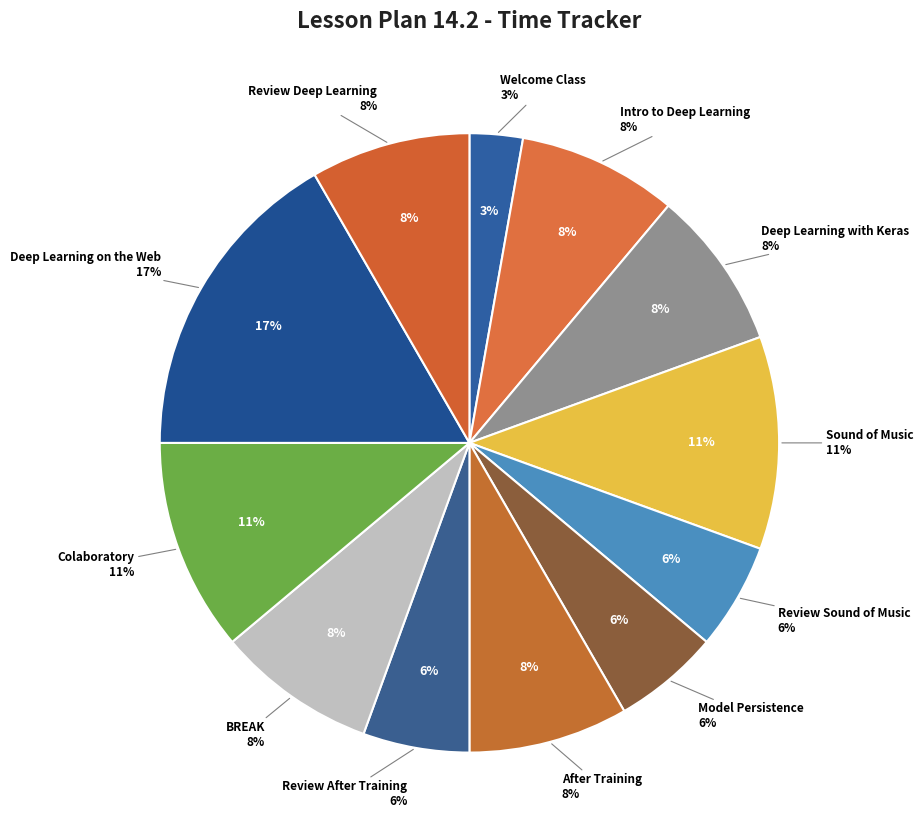

Which category has the biggest portion of the pie?

Deep Learning on the Web